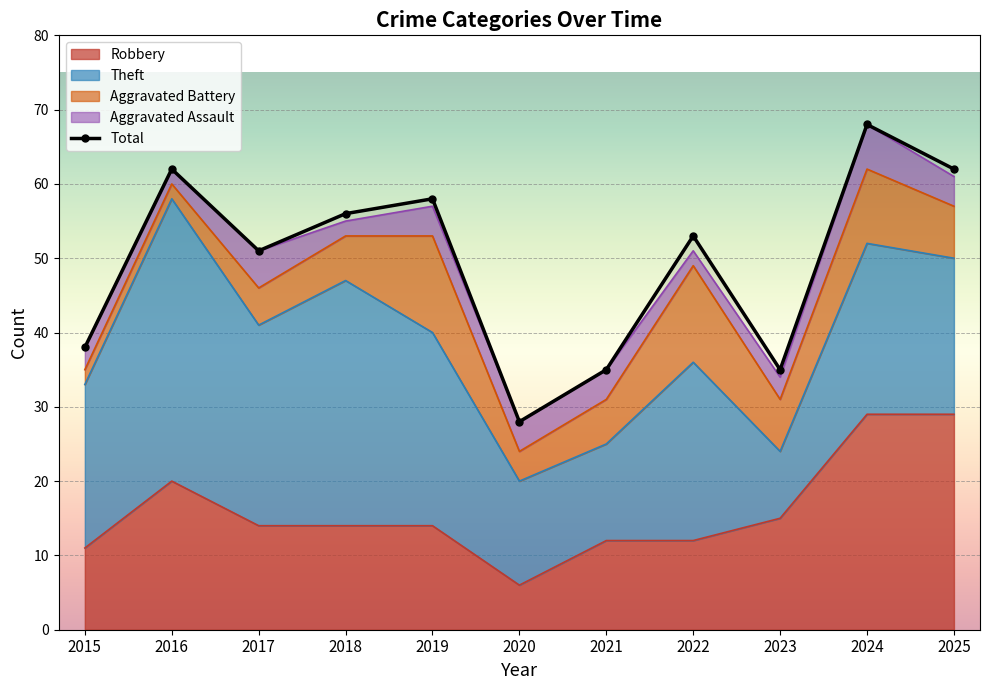

At which label does the data first exceed 53?

2016